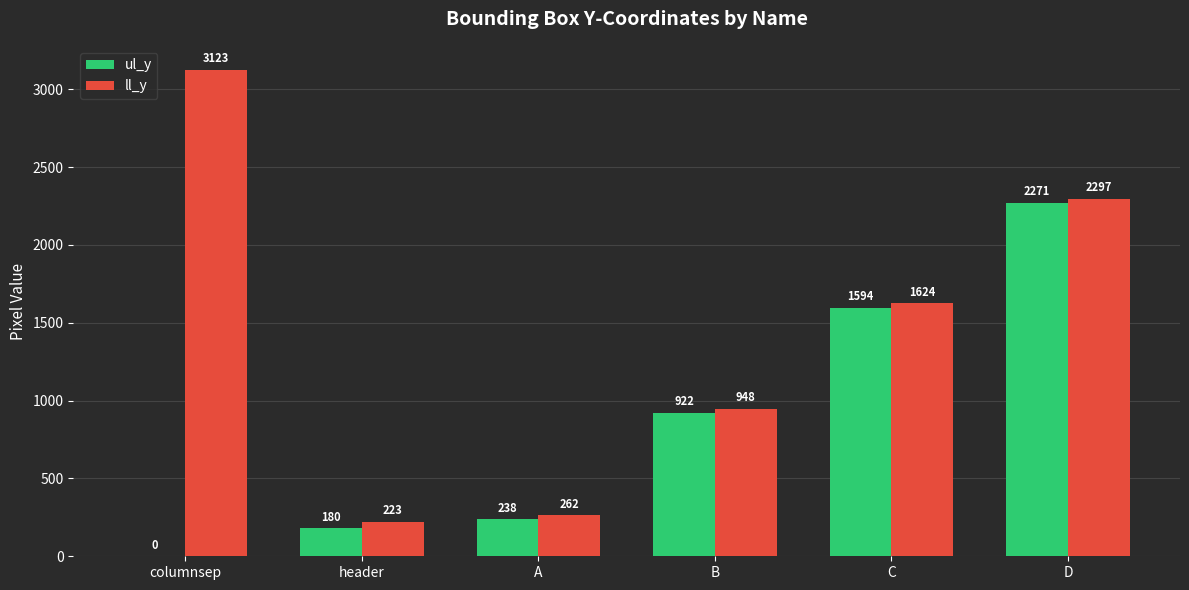

Is the value of ll_y at D greater than the value of ul_y at B?

Yes